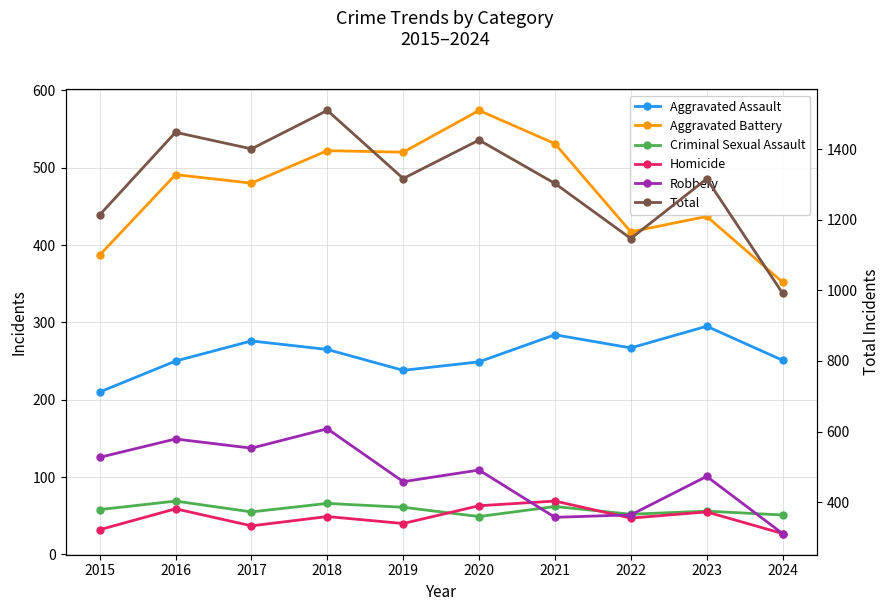

Count the number of categories in the chart.

10